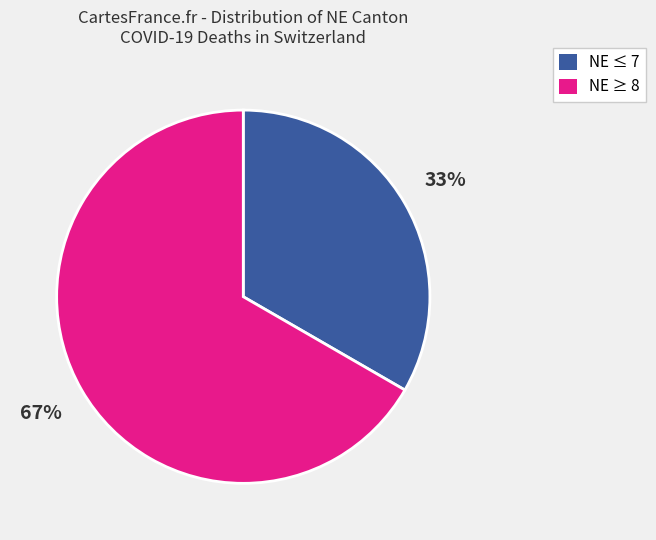

To the nearest percent, what is the average slice percentage?

50%